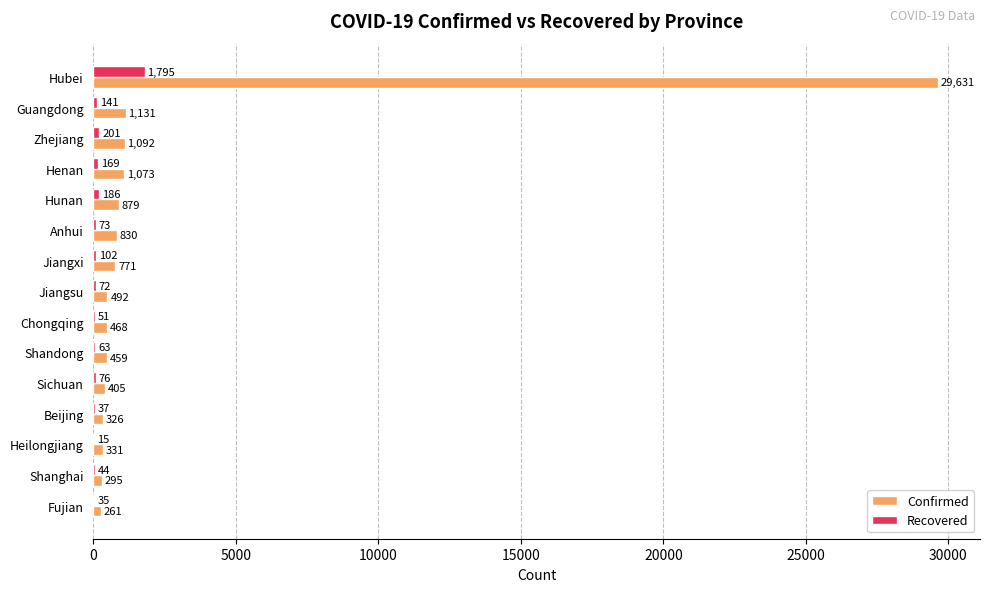

Is the value of Recovered at Shandong greater than the value of Confirmed at Chongqing?

No